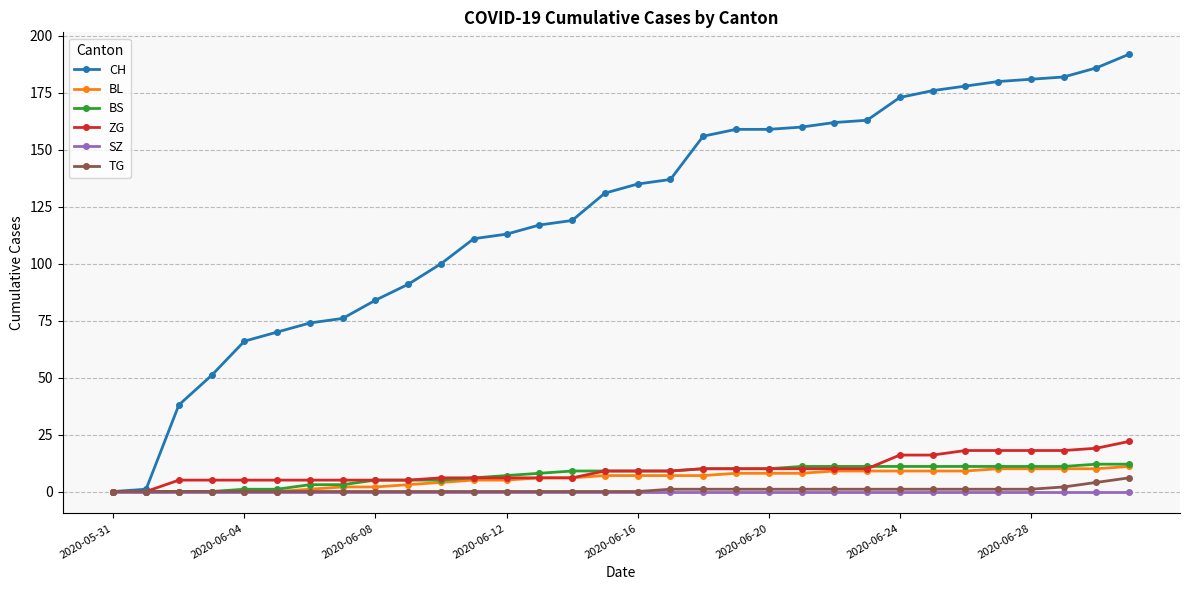

What is the greatest value displayed?

192